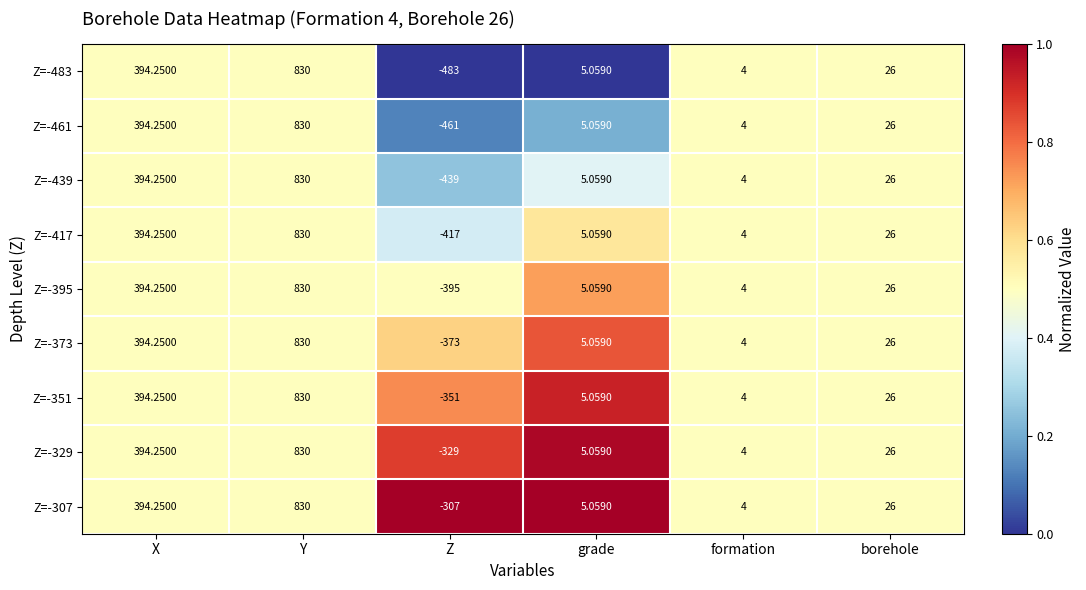

At which category does the chart reach its peak across all series?

Y